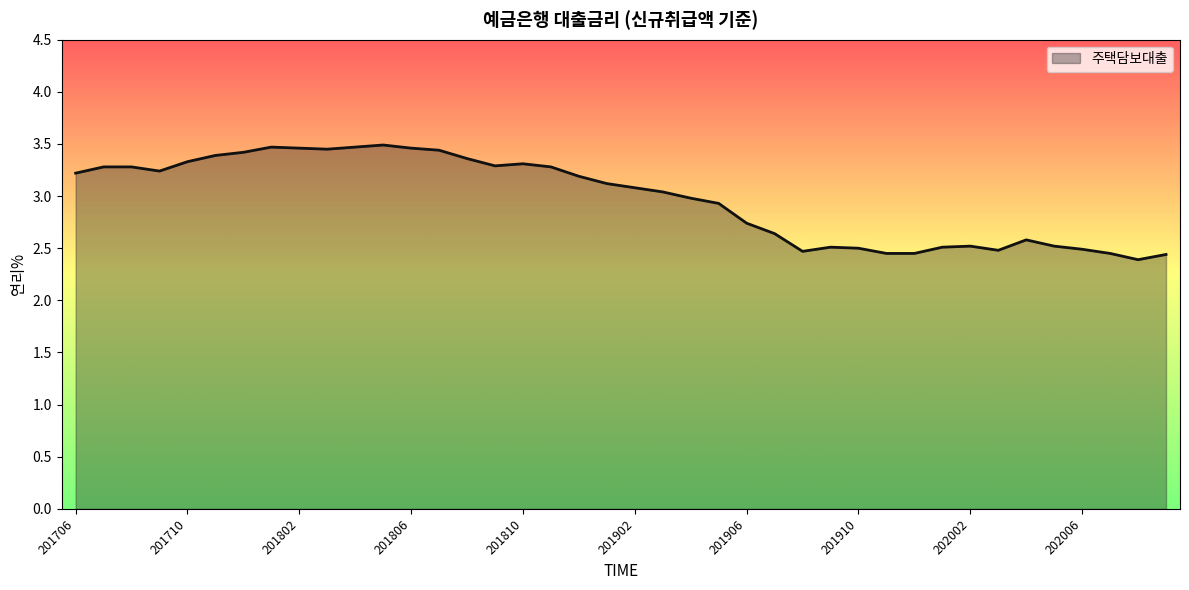

What is the smallest value displayed?

2.4